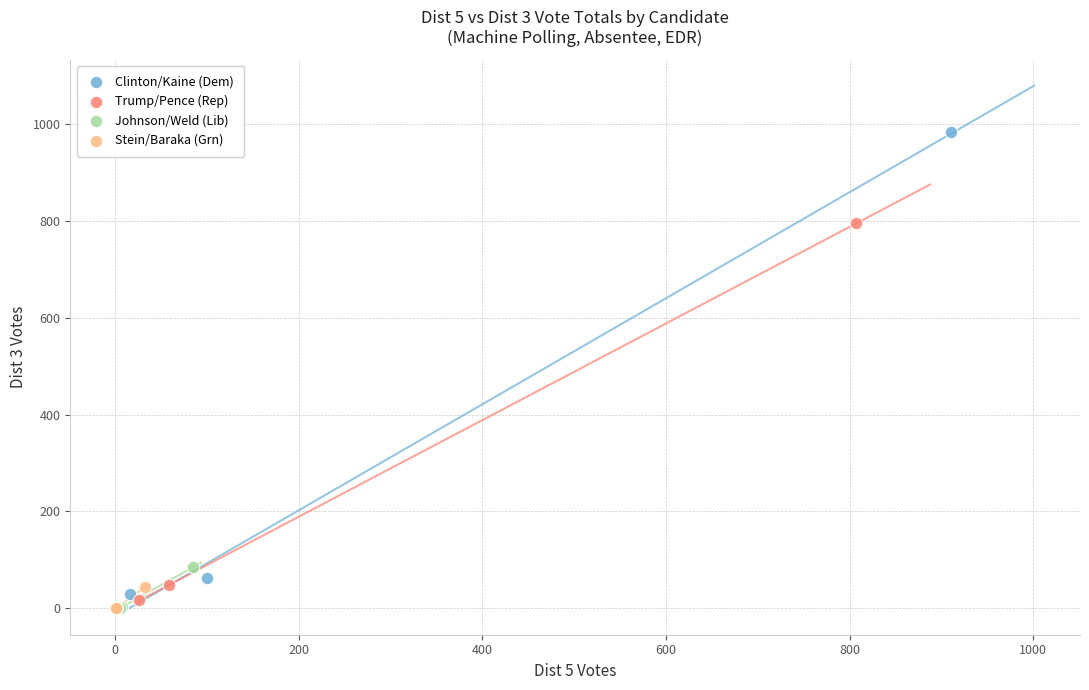

Which series reaches the maximum Y coordinate?

Clinton/Kaine (Dem)